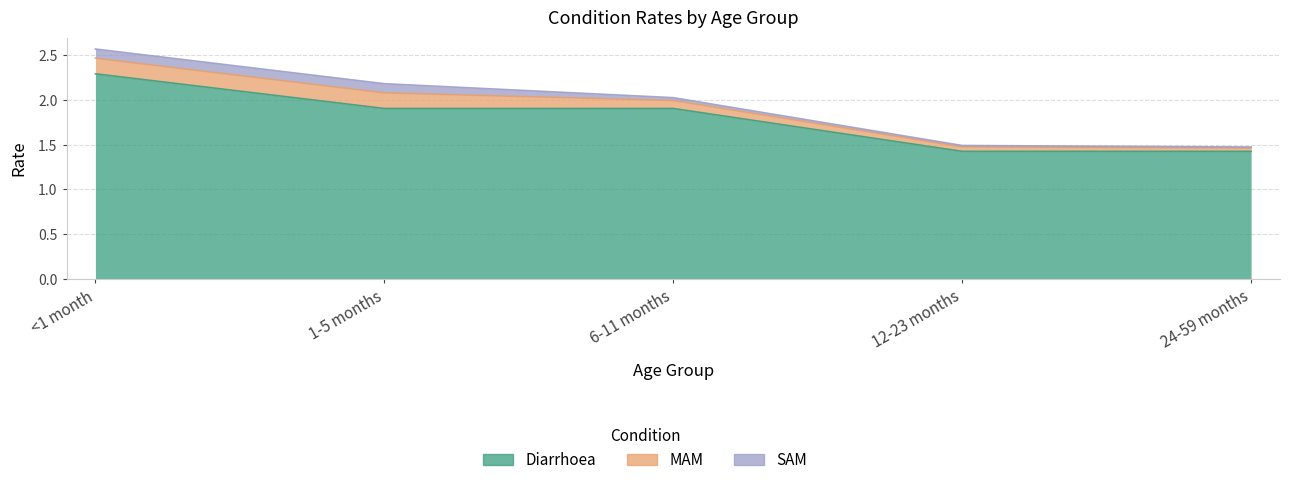

At how many categories does at least one series exceed 1?

5